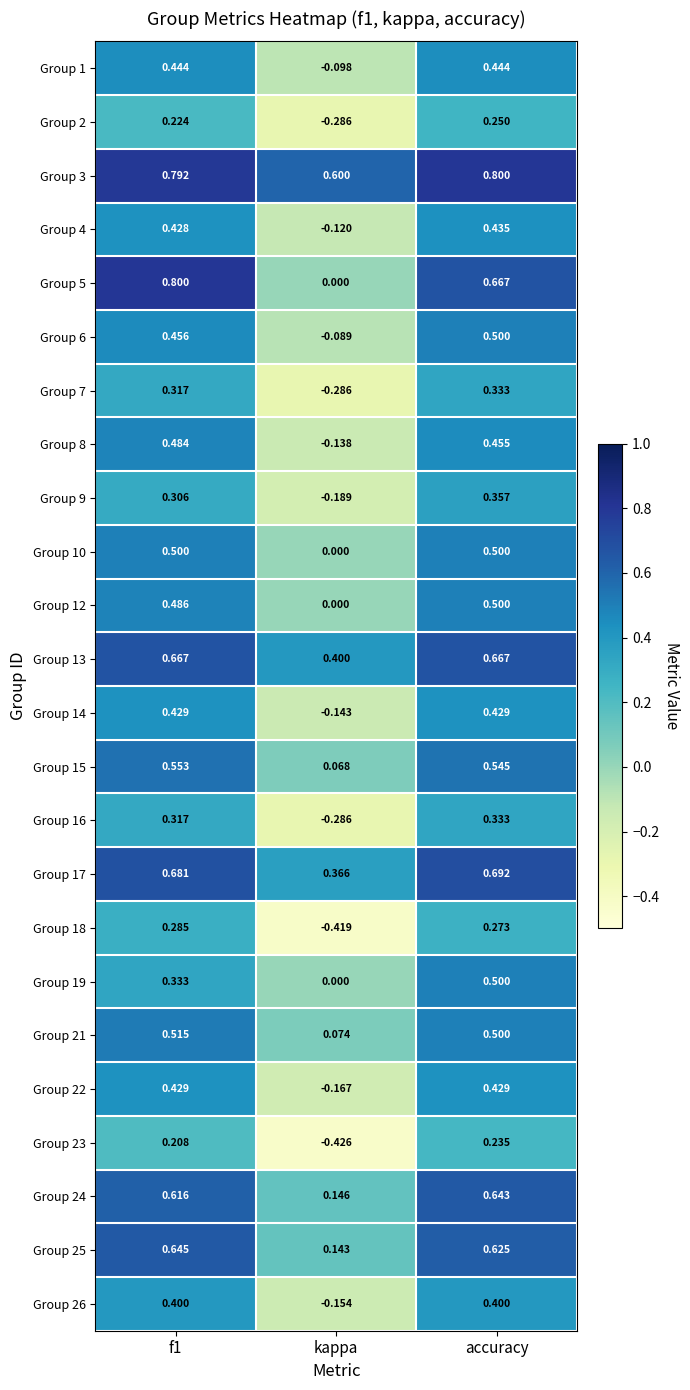

Which category has the highest value in the Group 16 series?

accuracy